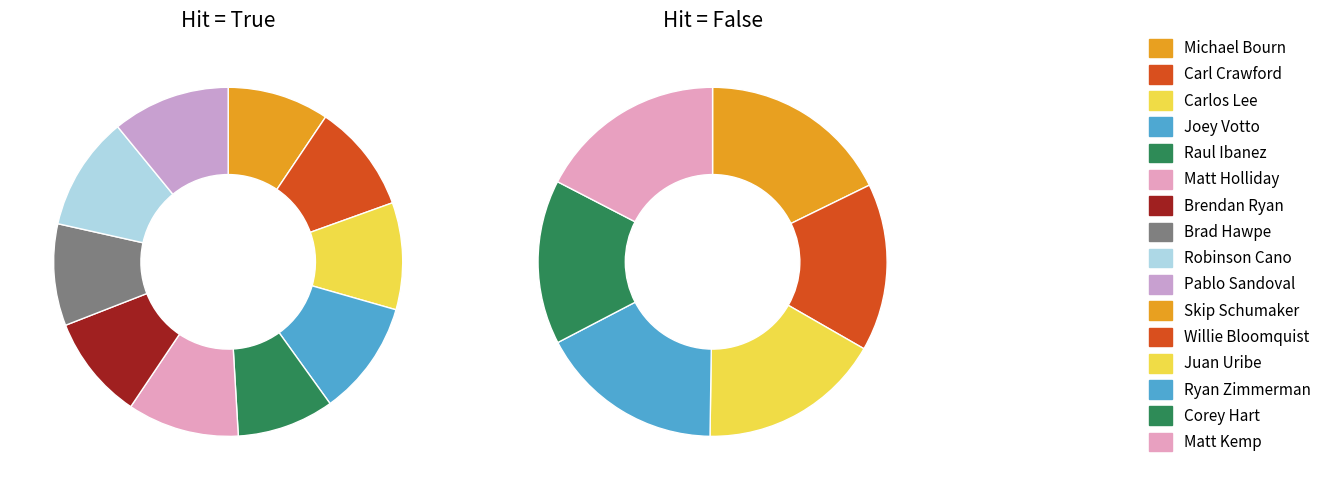

What percentage is the Raul Ibanez slice, to the nearest percent?

9%